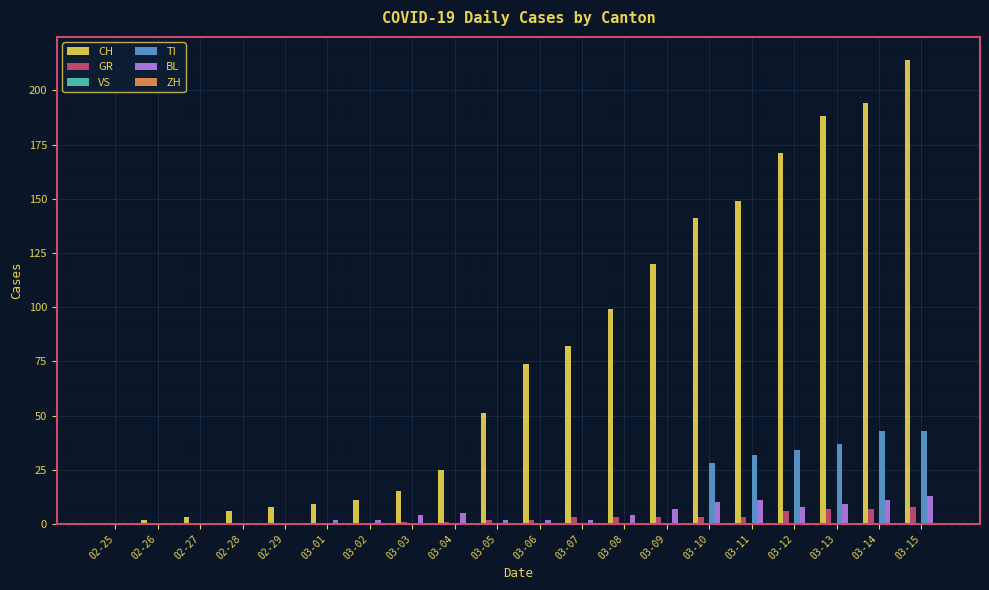

The value of CH at 02-26 is 2. True or false?

True